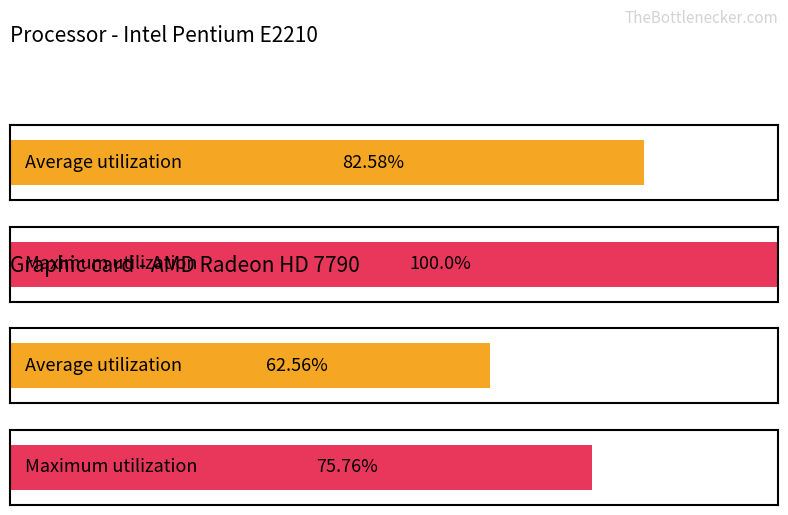

True or false: Average utilization has a value of 0.0 at Aaa/AAA.

False